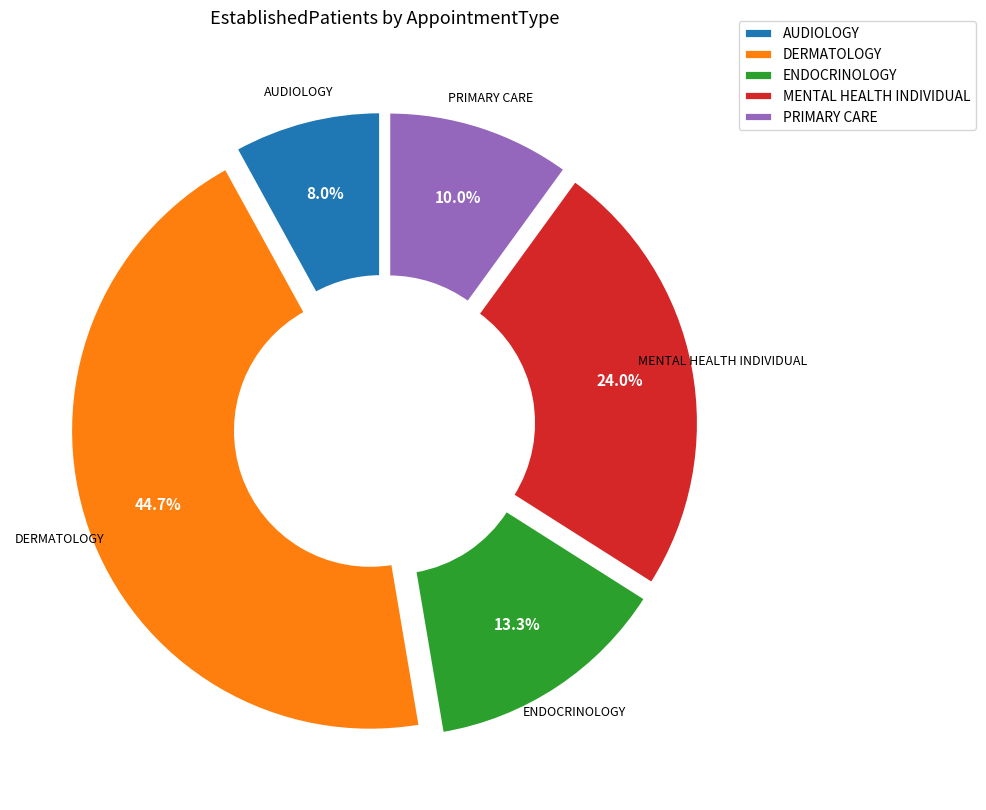

Does PRIMARY CARE account for over 50% of the chart?

No